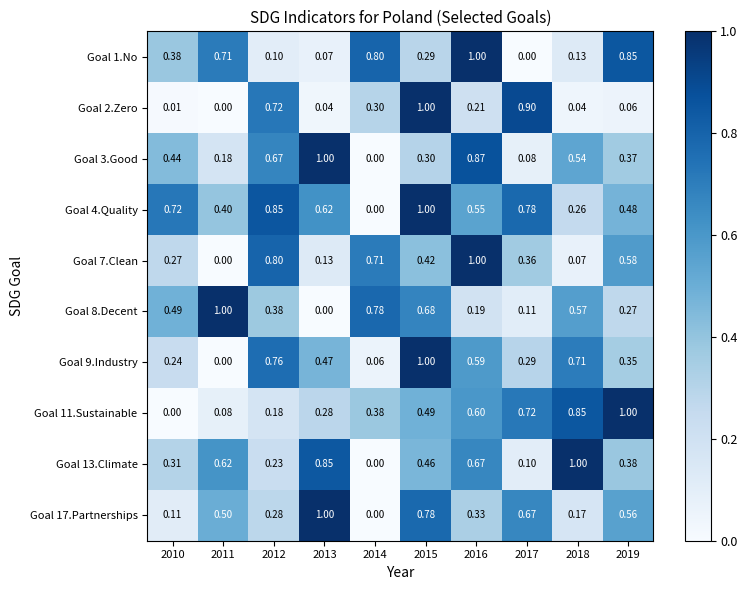

Is the value of Goal 9.Industry at 2019 greater than the value of Goal 3.Good at 2018?

No